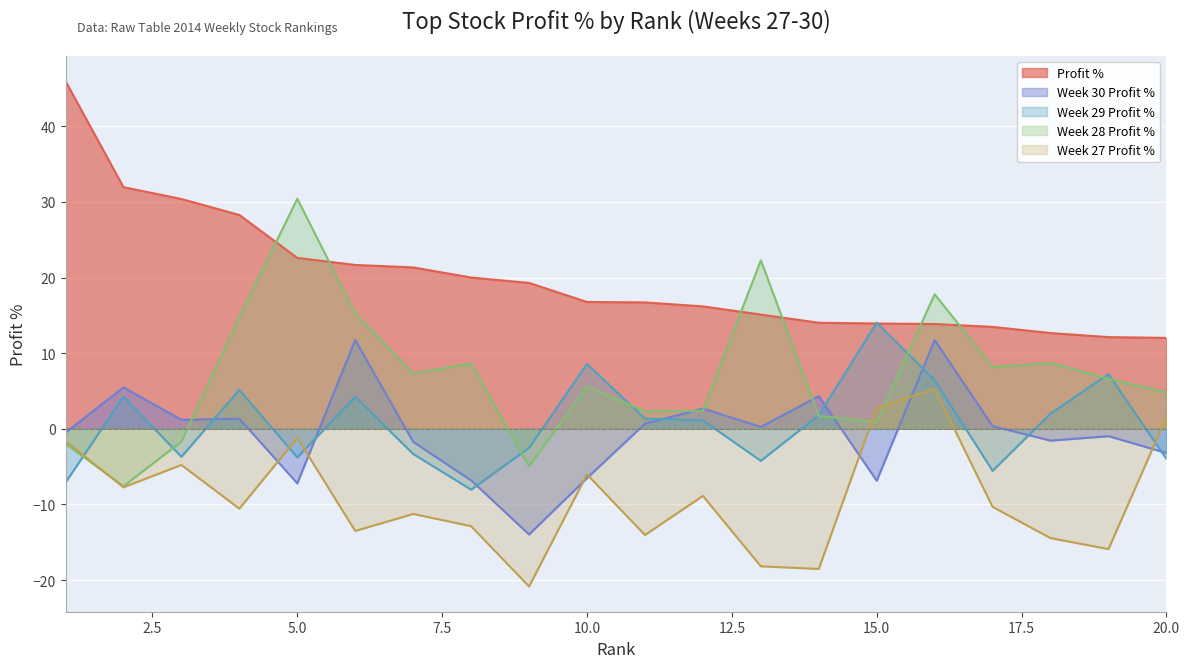

How many series are shown in this chart?

5